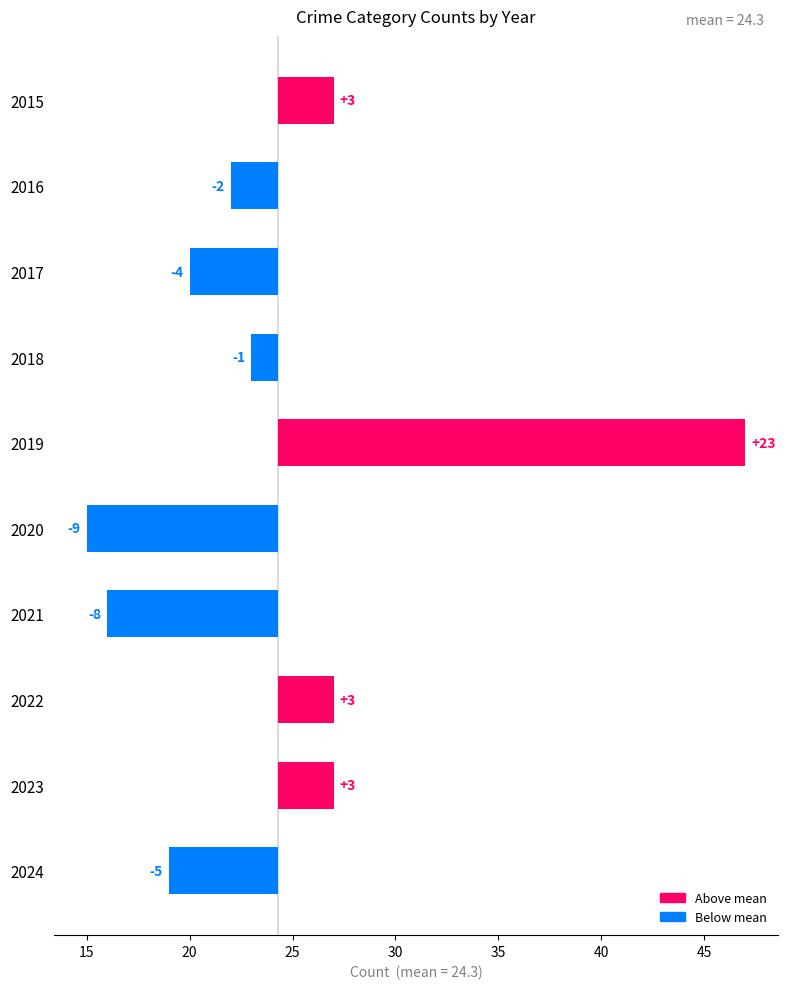

What is the value of the 7th bar from the left?

-8.3